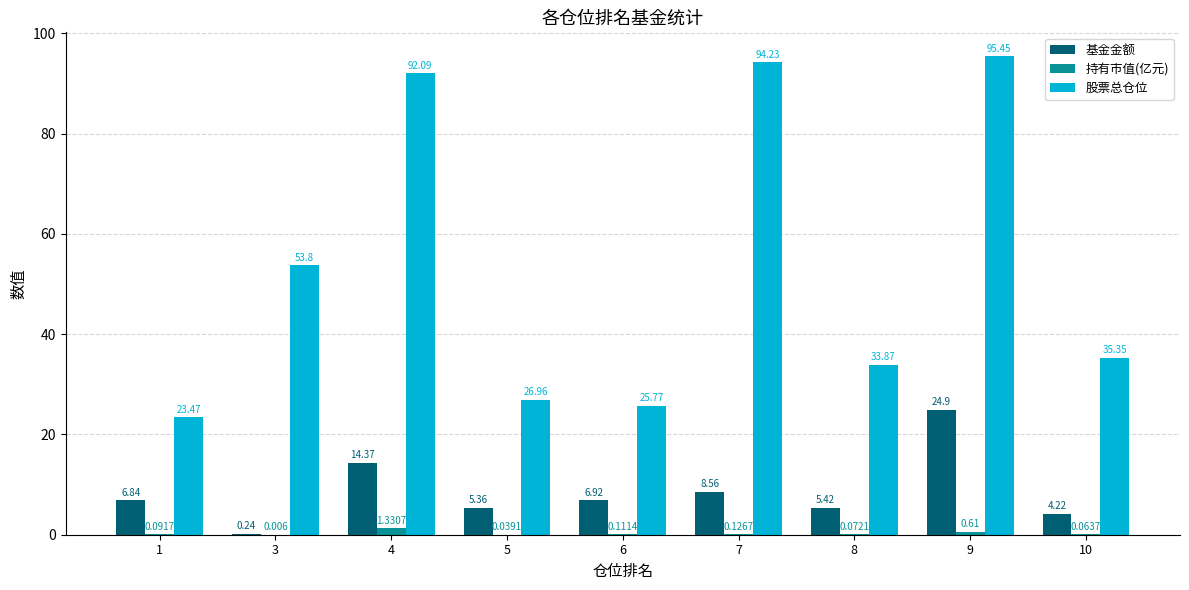

How many groups of bars are there?

9